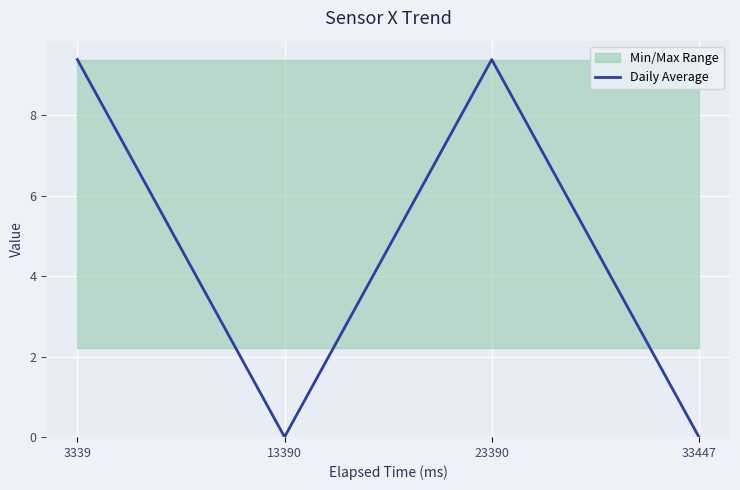

Which label corresponds to the largest value in the chart?

3339